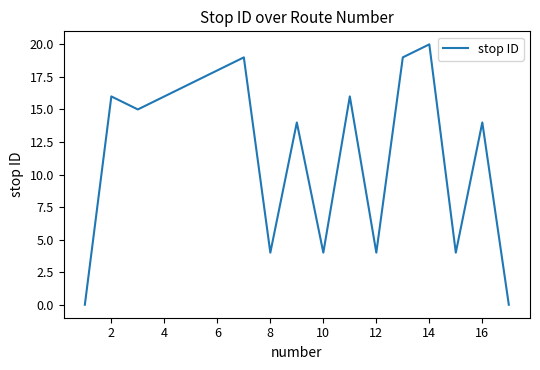

True or false: there are more than 2 points higher than both neighbors.

True